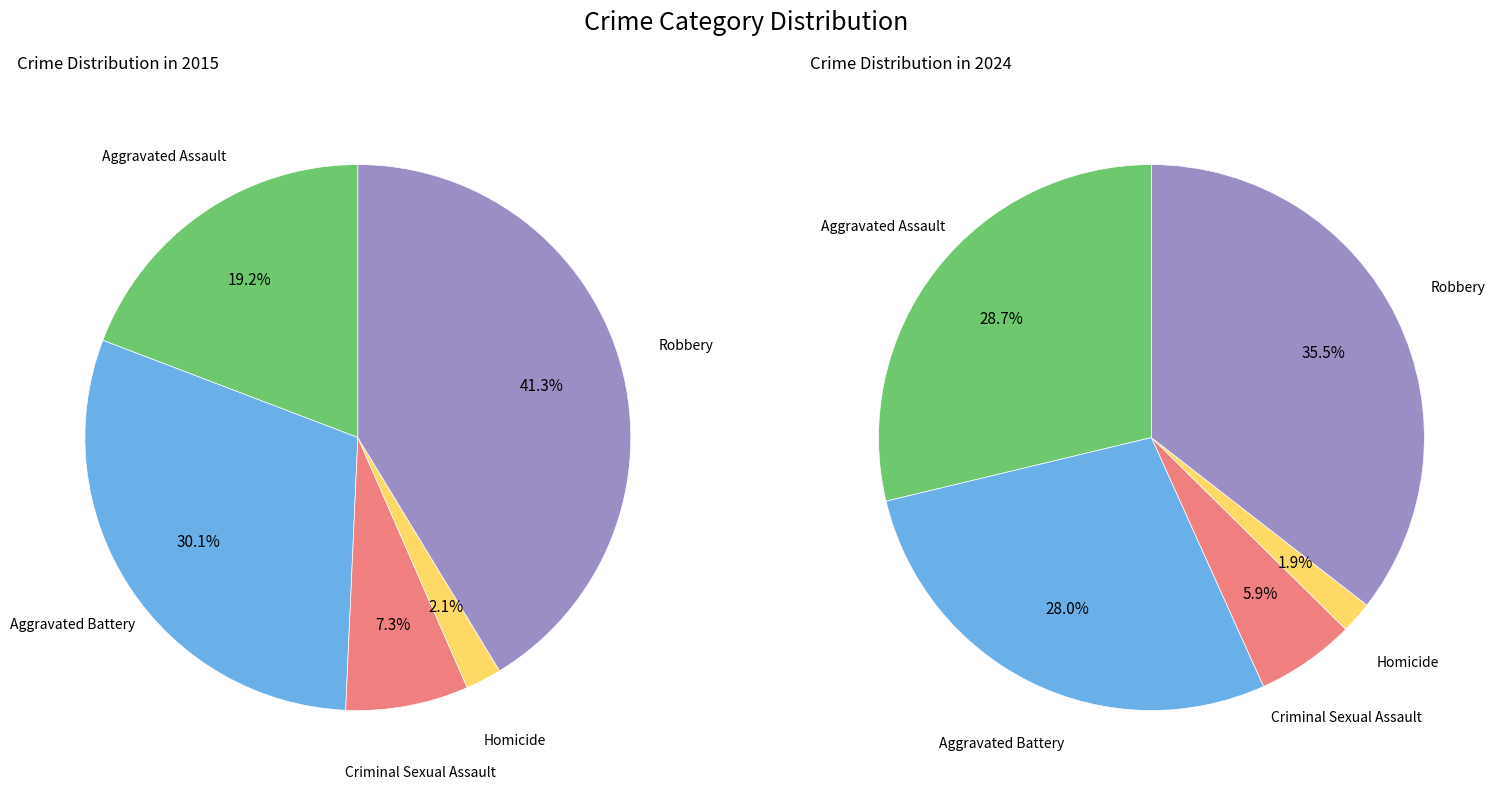

Which category has the smallest portion of the pie?

Homicide